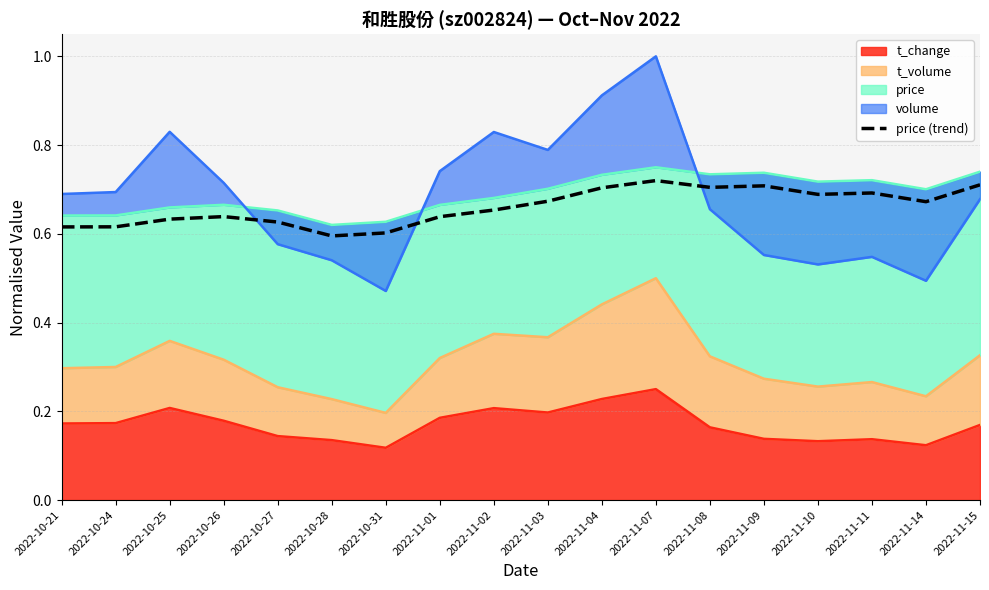

What is the greatest value displayed?

0.7